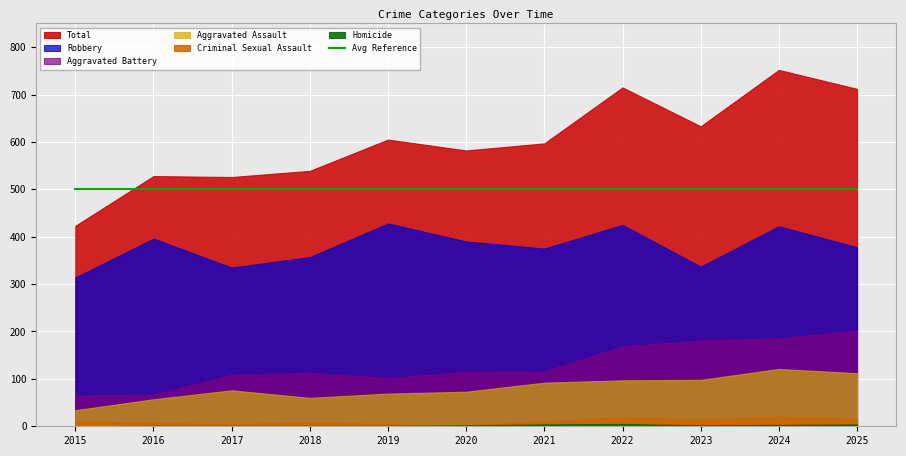

What is the value of the Robbery point at the 3rd from the left?

335